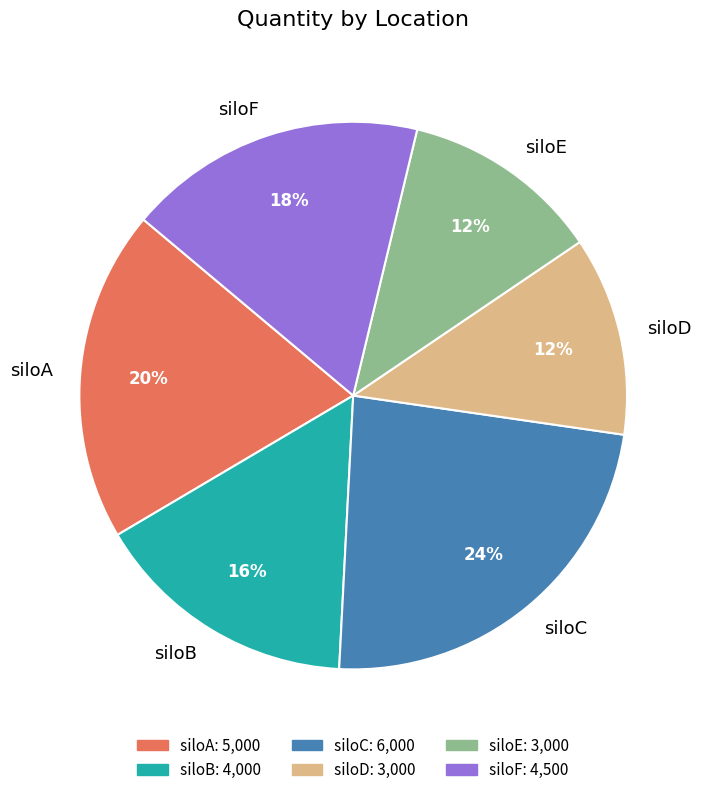

Is siloB the majority of the pie?

No